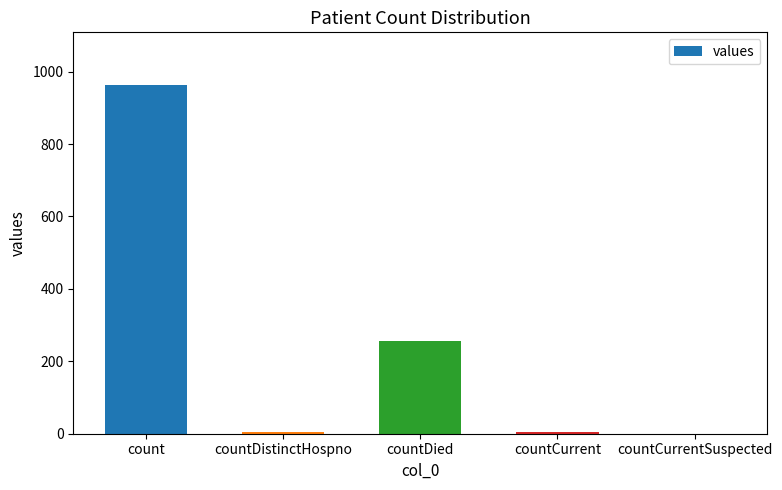

Reading left to right, what are all the values shown in this chart?

964	6	256	6	0